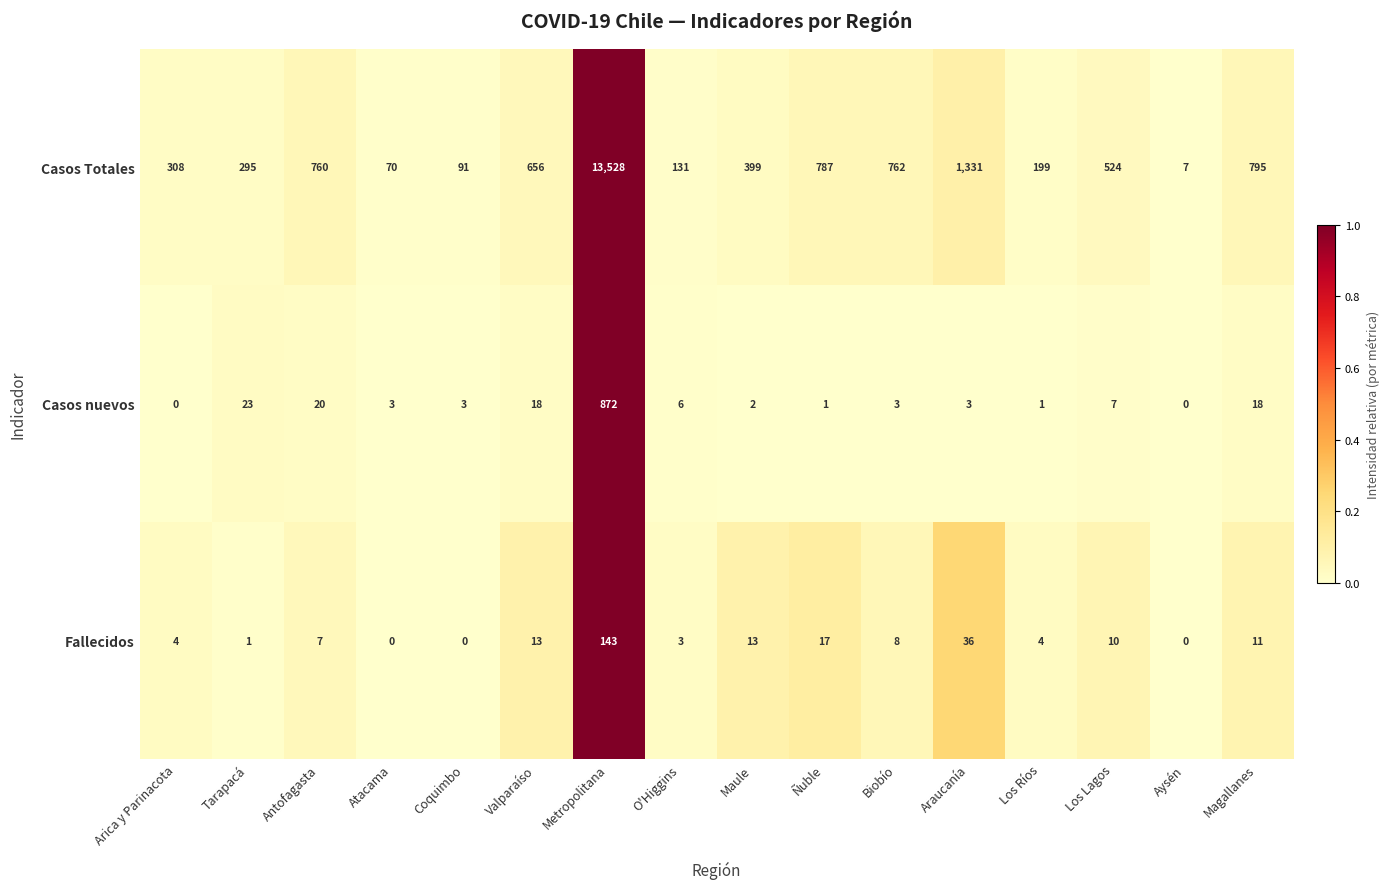

Which series changed the most between Antofagasta and Atacama?

Casos Totales